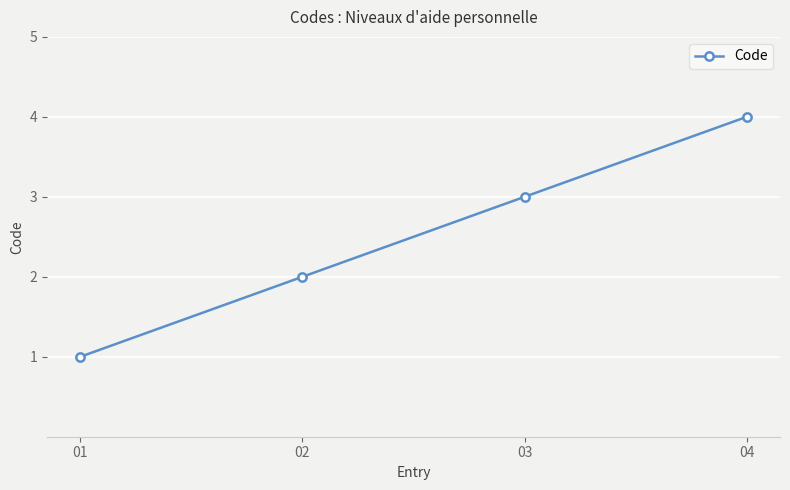

Rank the categories by value from lowest to highest.

01, 02, 03, 04